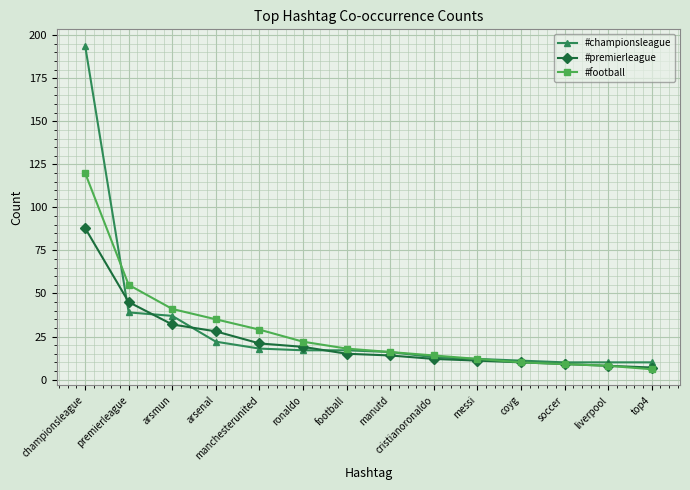

Is the value of #football at coyg greater than the value of #premierleague at football?

No